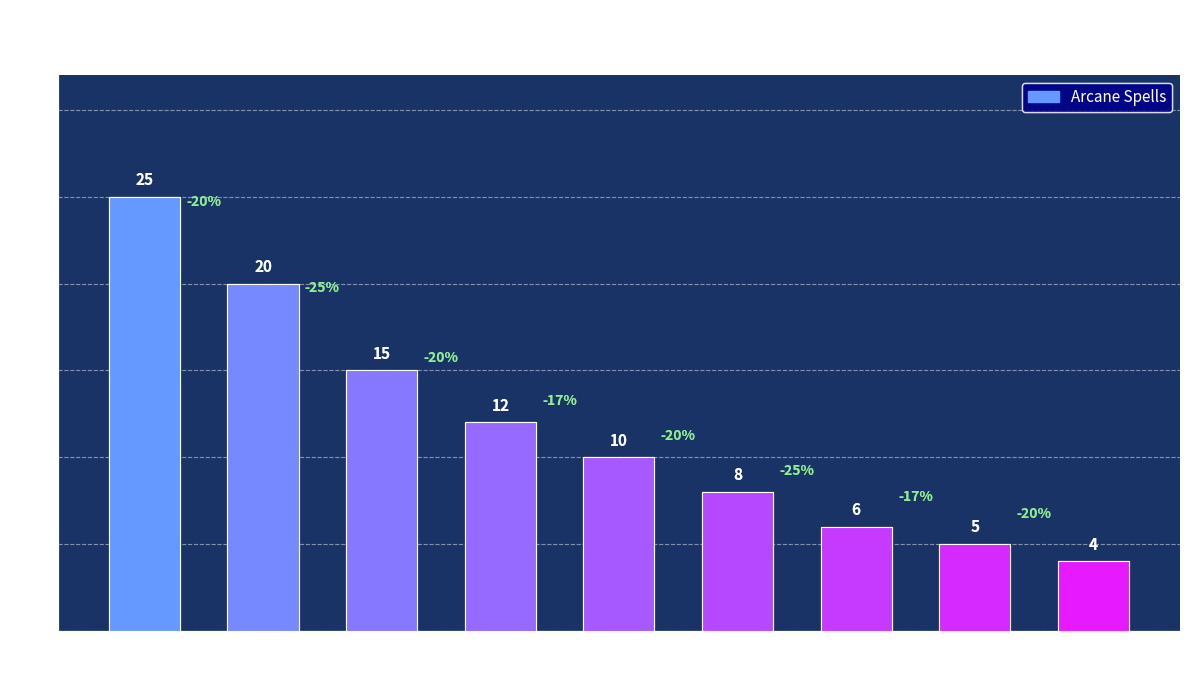

What is the value of the 9th bar from the left?

4